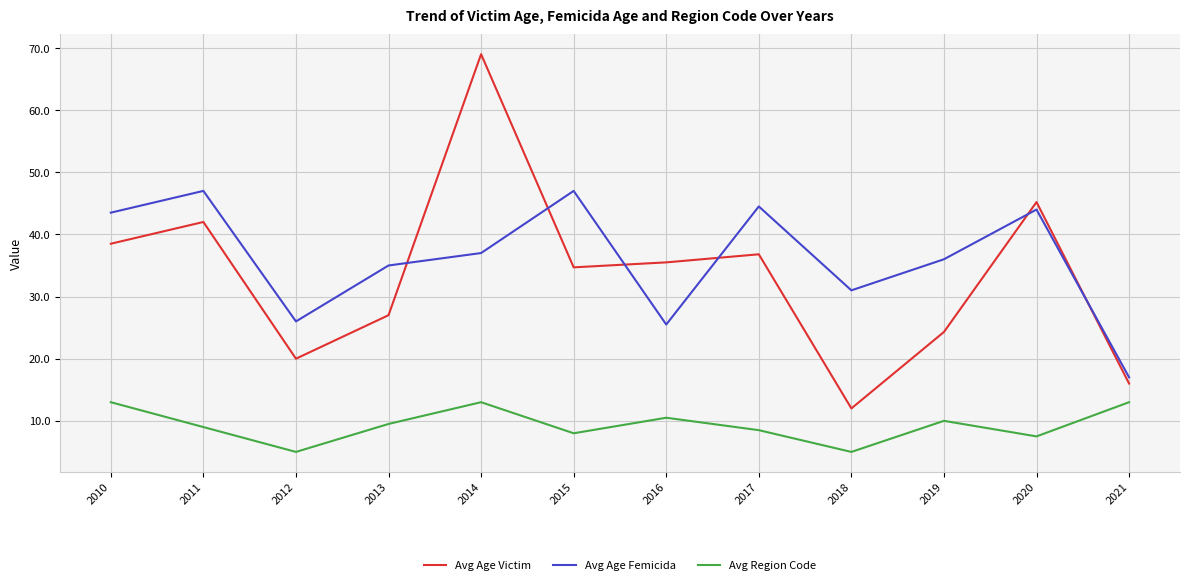

How many lines are shown in the chart?

3